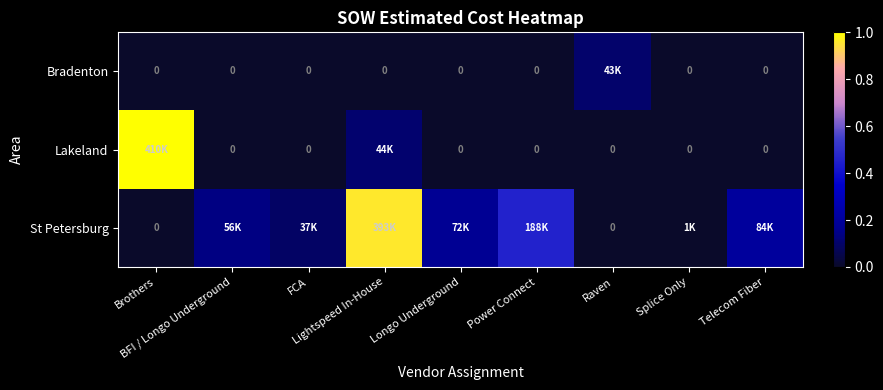

Which series has the largest total across all categories?

St Petersburg